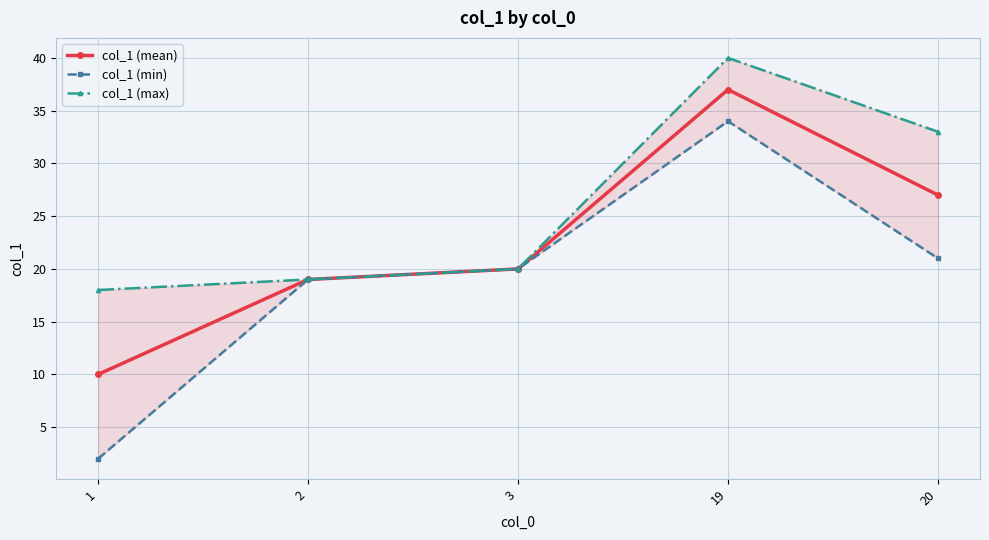

What is the sum of all col_1 (mean) values?

113